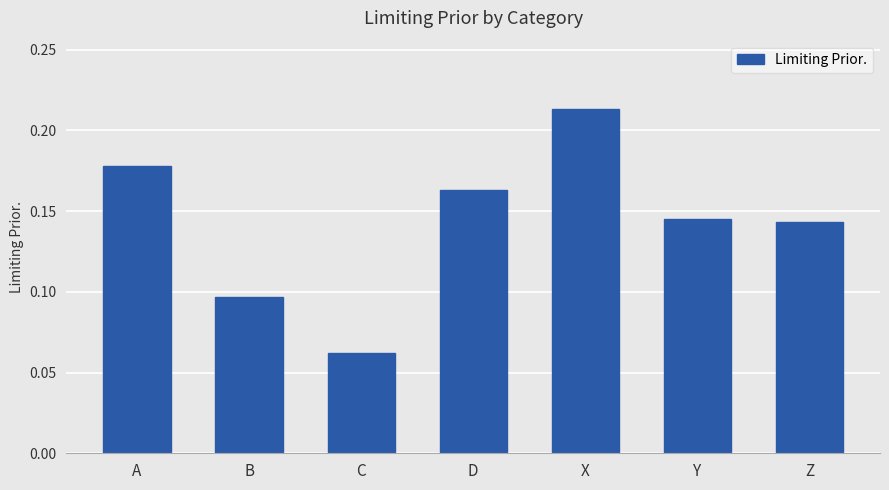

Which label corresponds to the smallest value in the chart?

C